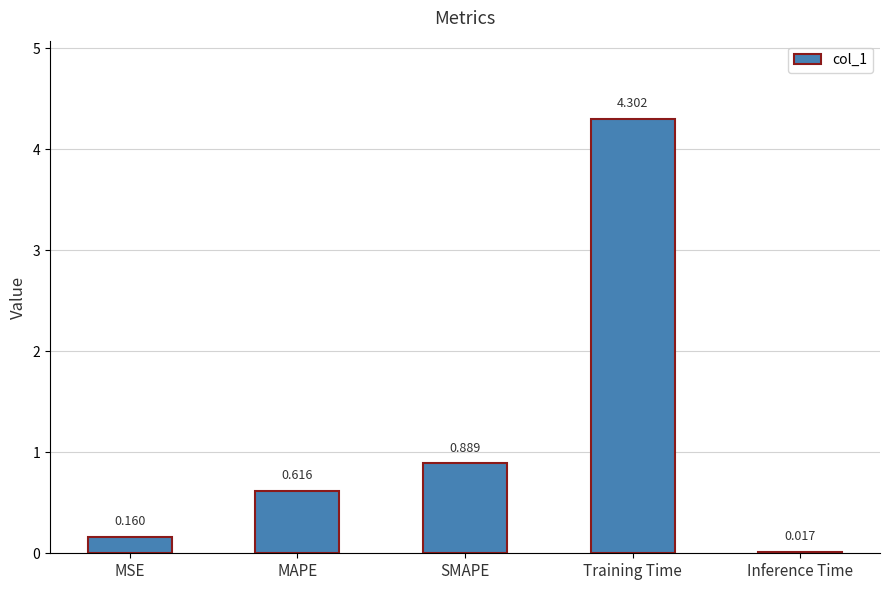

What value does the data have at Training Time?

4.3